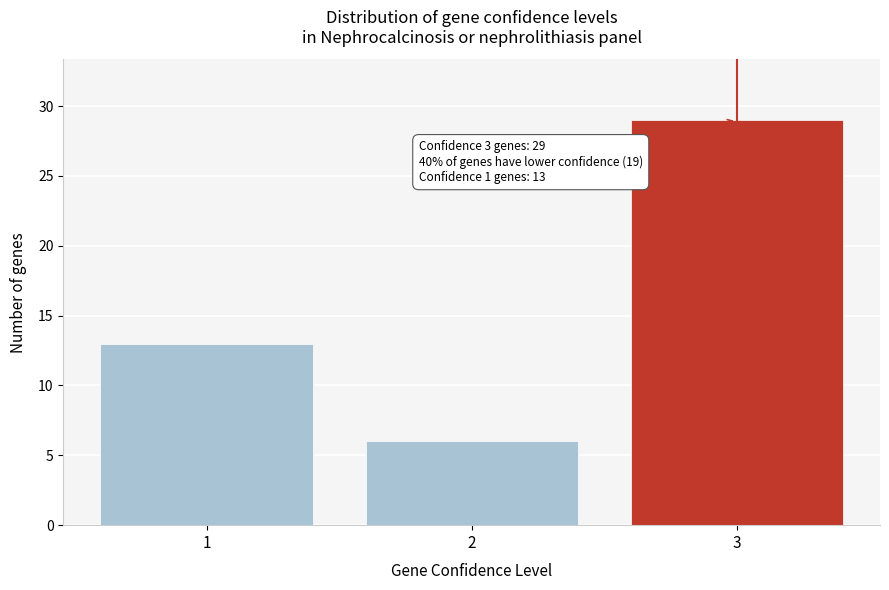

Reading left to right, what are all the values shown in this chart?

1=13	2=6	3=29